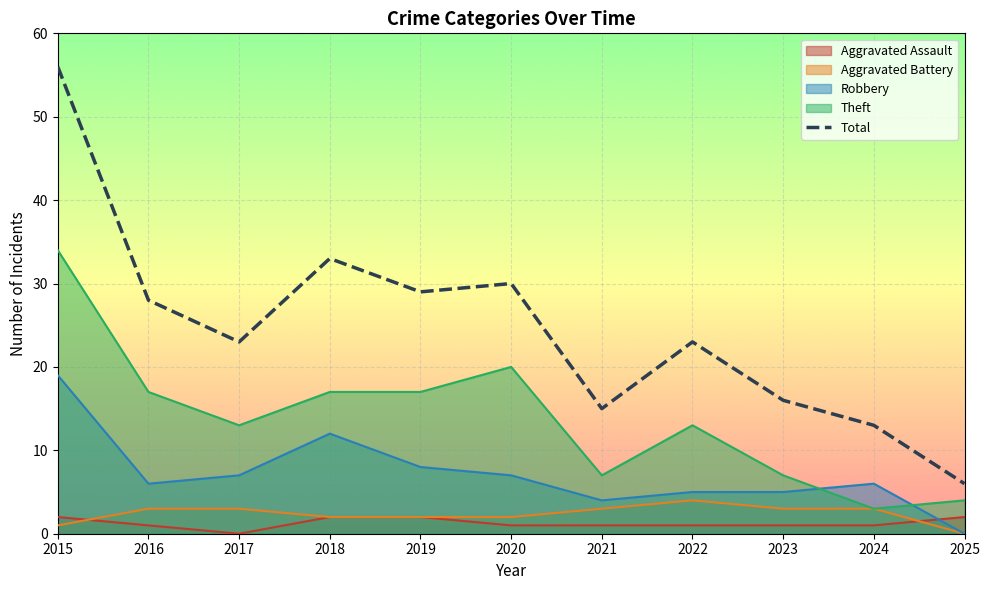

How many series are shown in this chart?

5